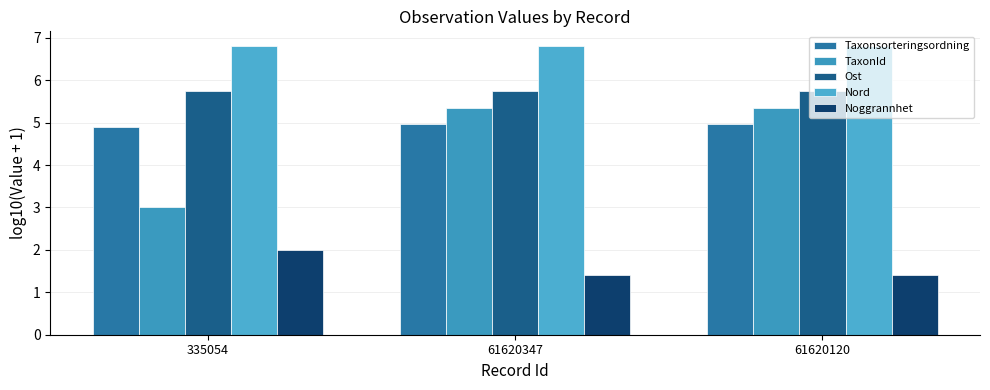

Which series has the widest spread of values?

TaxonId